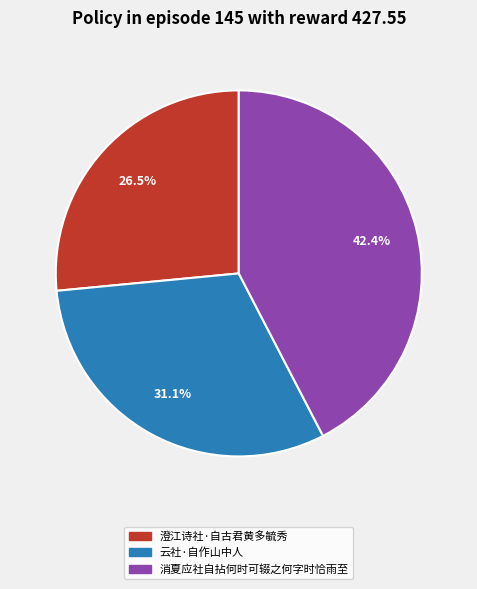

To the nearest percent, what is the difference between the largest and smallest slice percentages?

16%